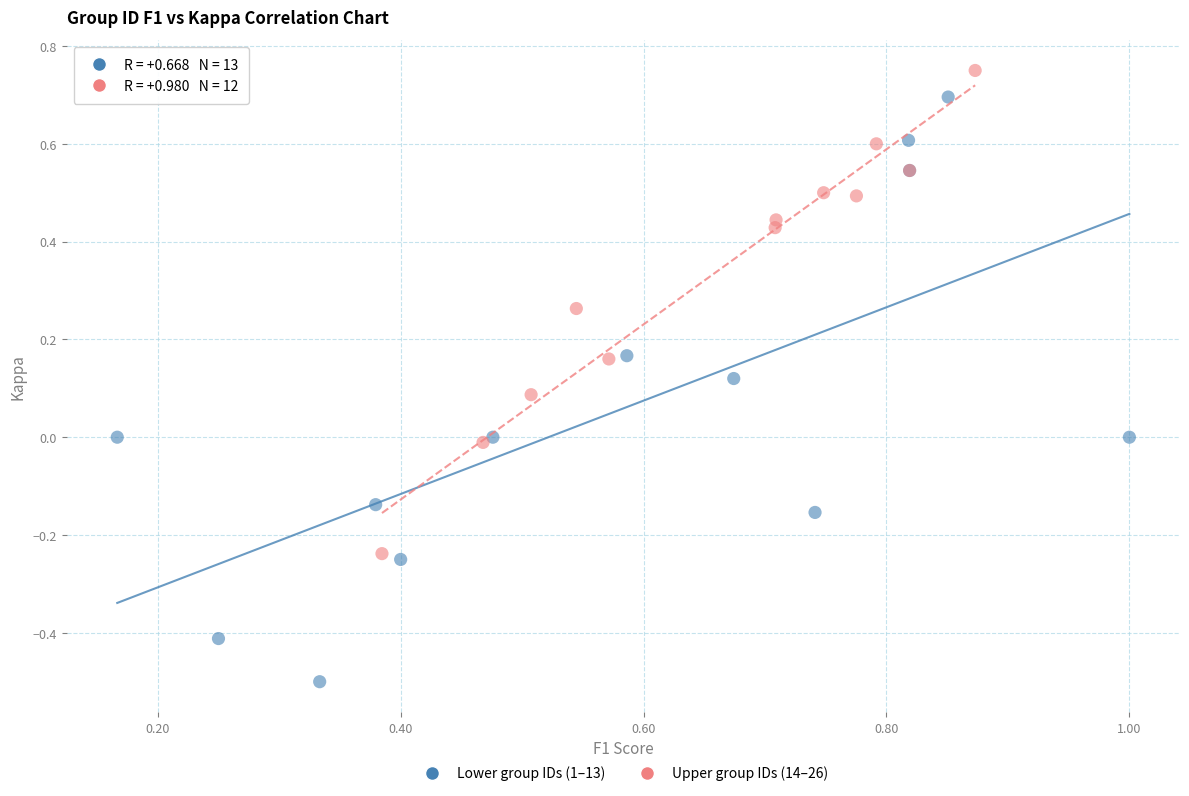

Which series reaches the minimum Y coordinate?

Lower group IDs (1–13)